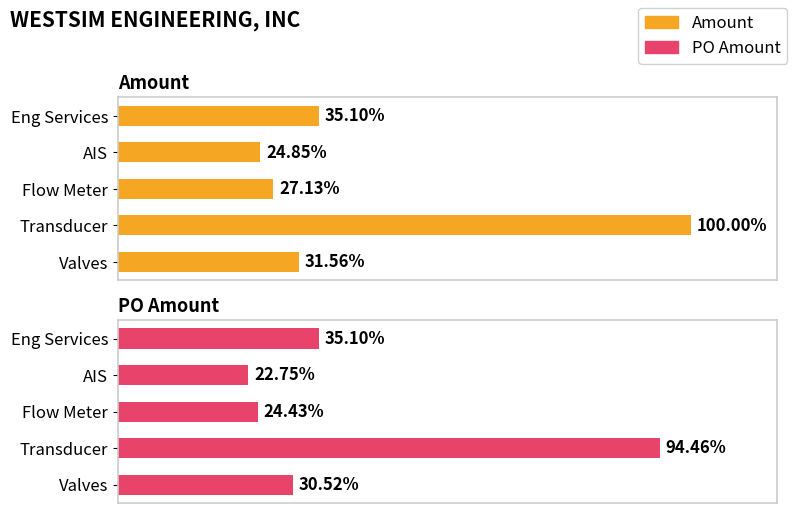

How many groups of bars are there?

5